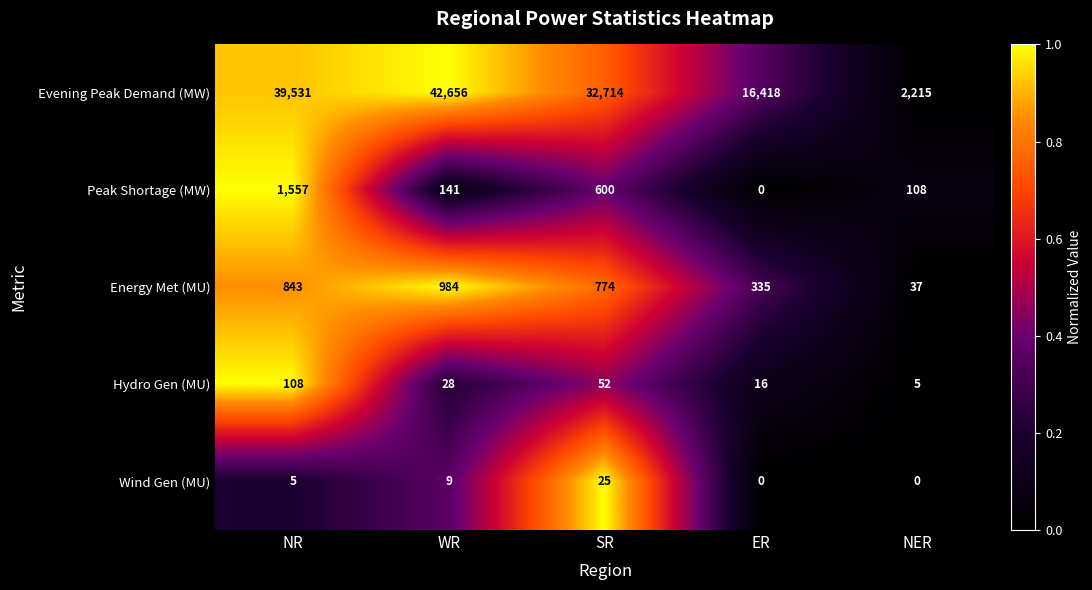

What is the sum of the Evening Peak Demand (MW) values at NR and NER?

41746